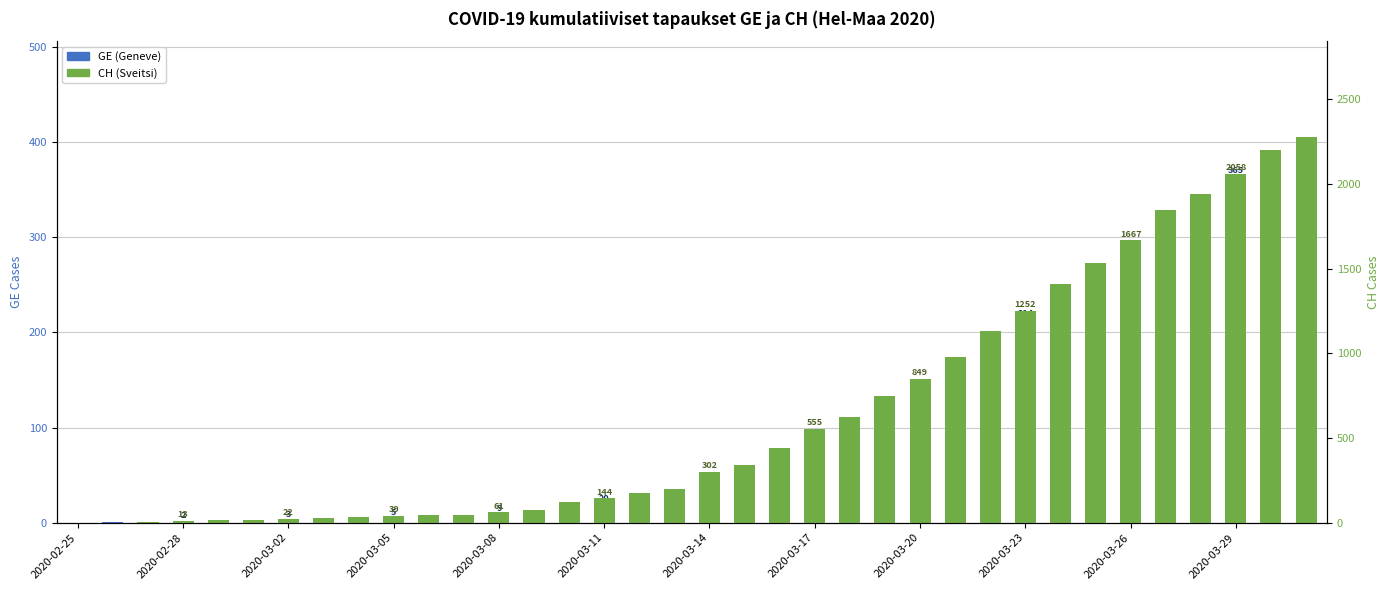

What is the average value of the CH (Switzerland) series?

644